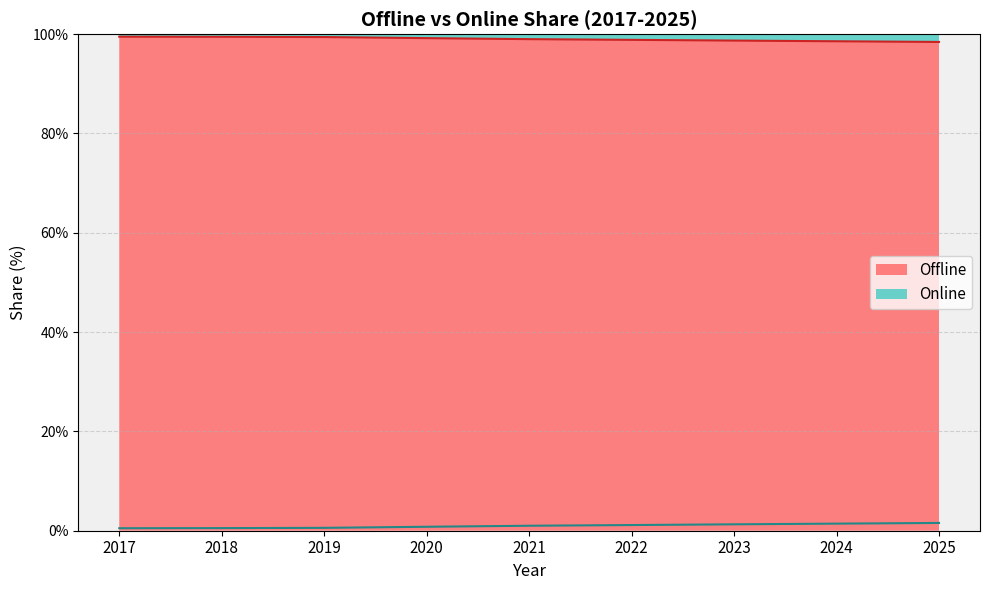

Where is Offline nearest to the value 98?

2025